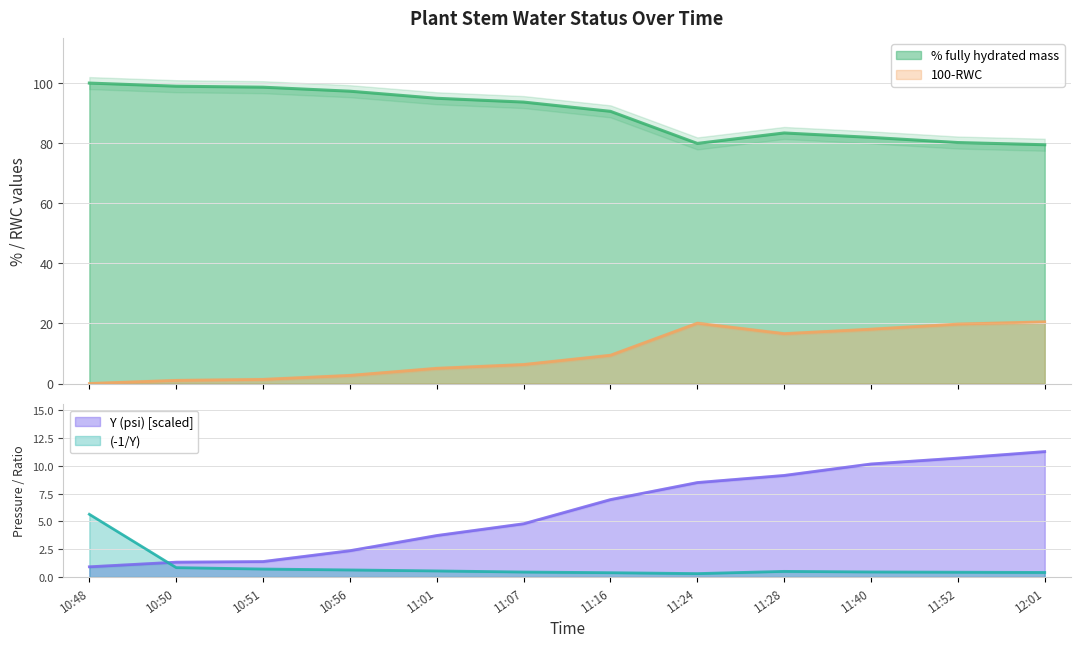

The value of (-1/Y) at 10:51 is 0.7. True or false?

True